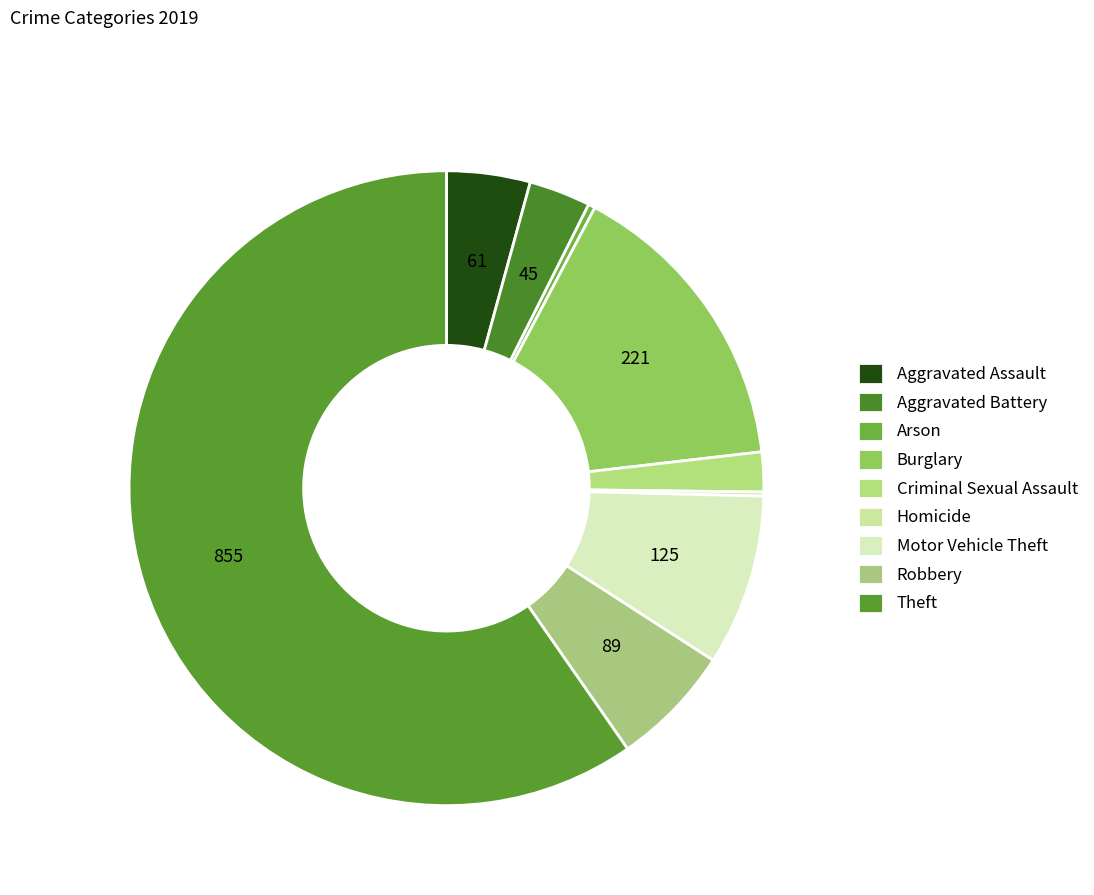

What is the majority slice?

Theft